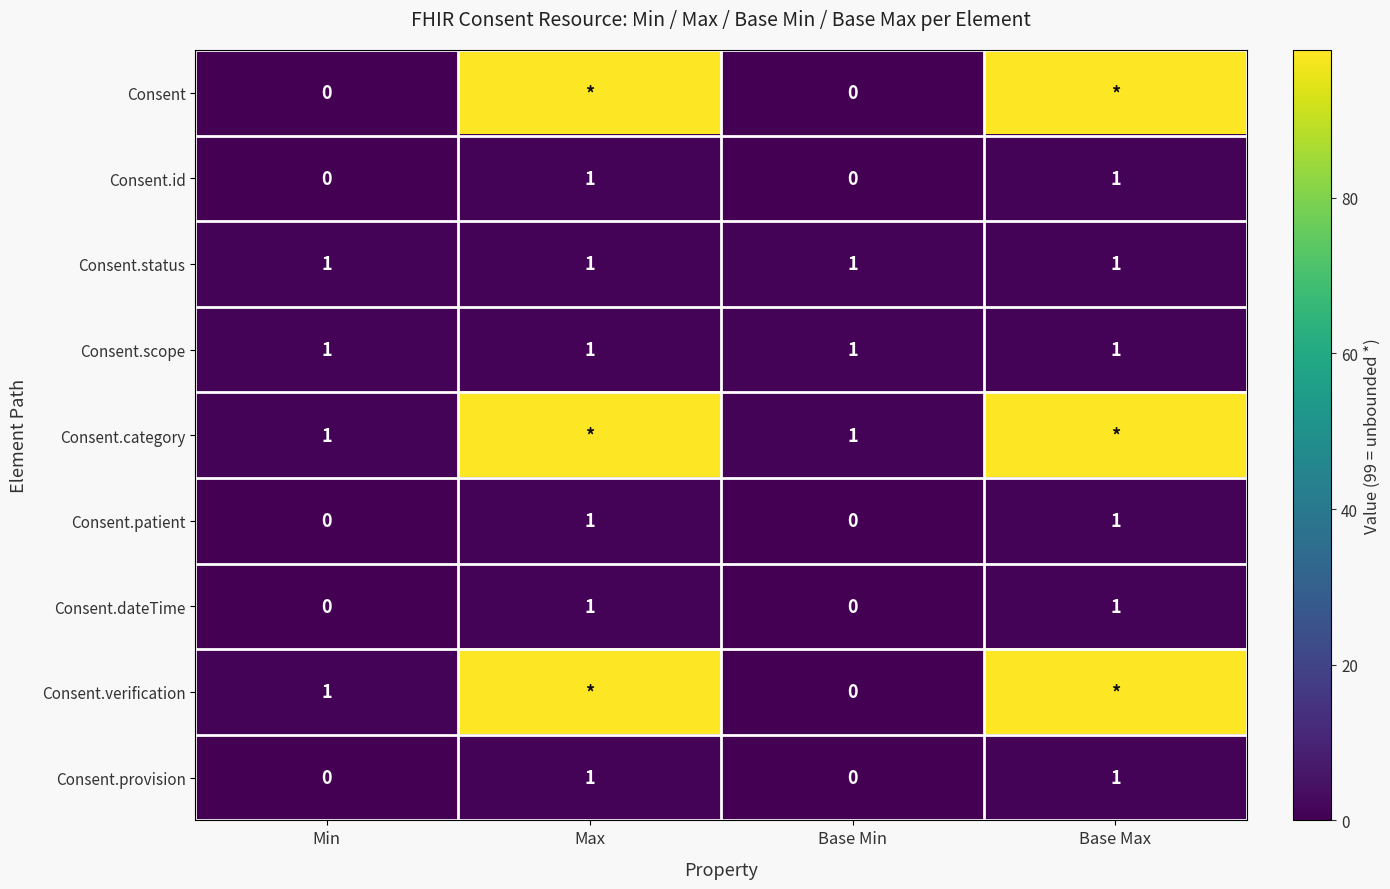

What is the maximum value shown in the chart?

99